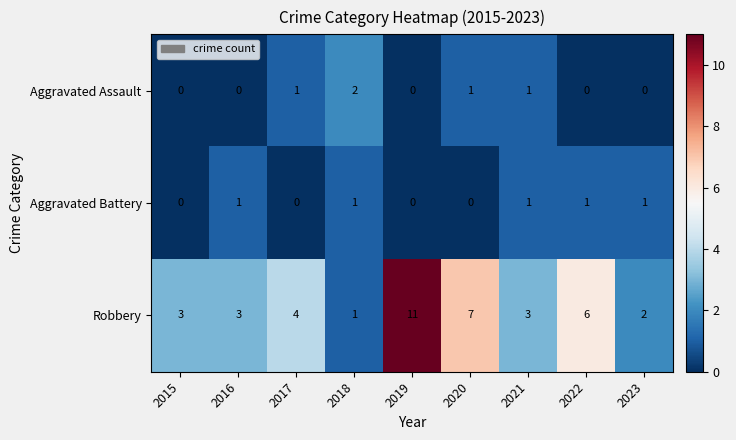

True or false: Aggravated Assault has a value of 2 at 2018.

True